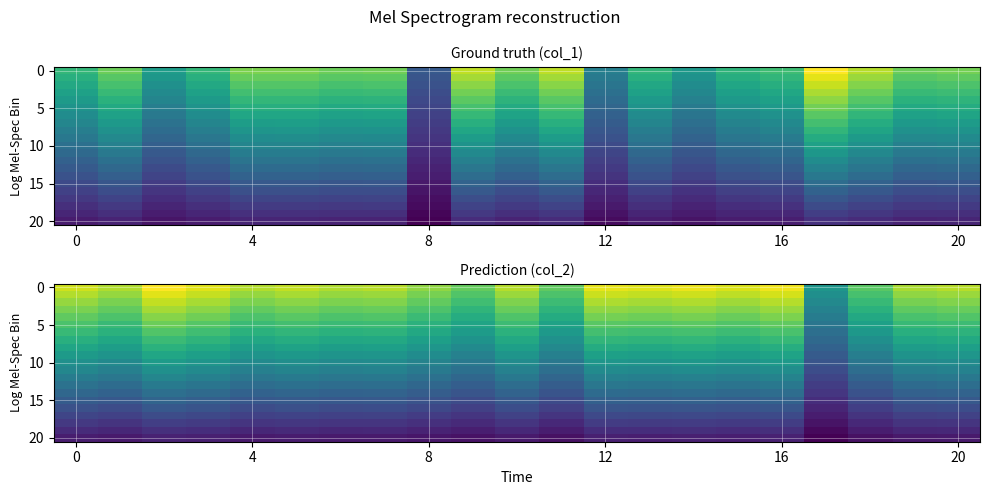

What is the spread (max minus min) of values at 9?

0.2